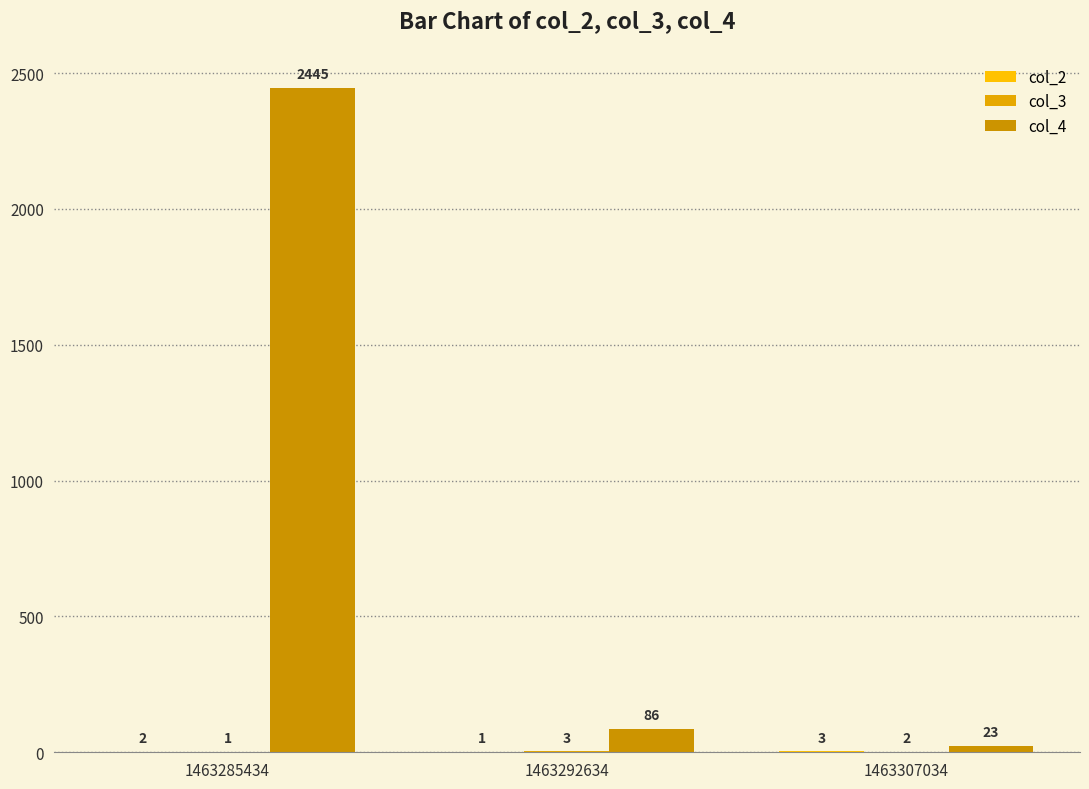

Reading left to right, what are all the values shown in this chart?

col_2: 1463285434=2	1463292634=1	1463307034=3
col_3: 1463285434=1	1463292634=3	1463307034=2
col_4: 1463285434=2445	1463292634=86	1463307034=23